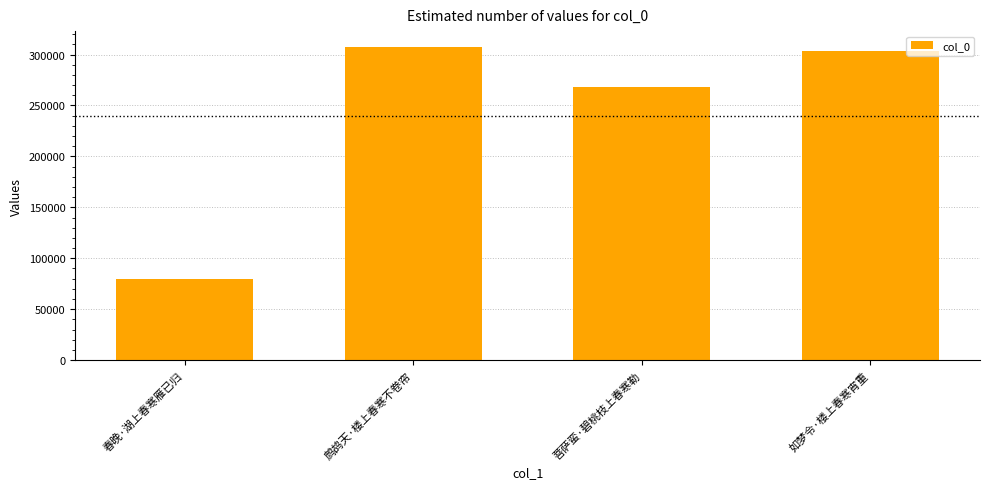

List the labels in order of value, smallest first.

春晚·湖上春寒雁已归, 菩萨蛮·碧桃枝上春寒勒, 如梦令·楼上春寒宵重, 鹧鸪天·楼上春寒不卷帘